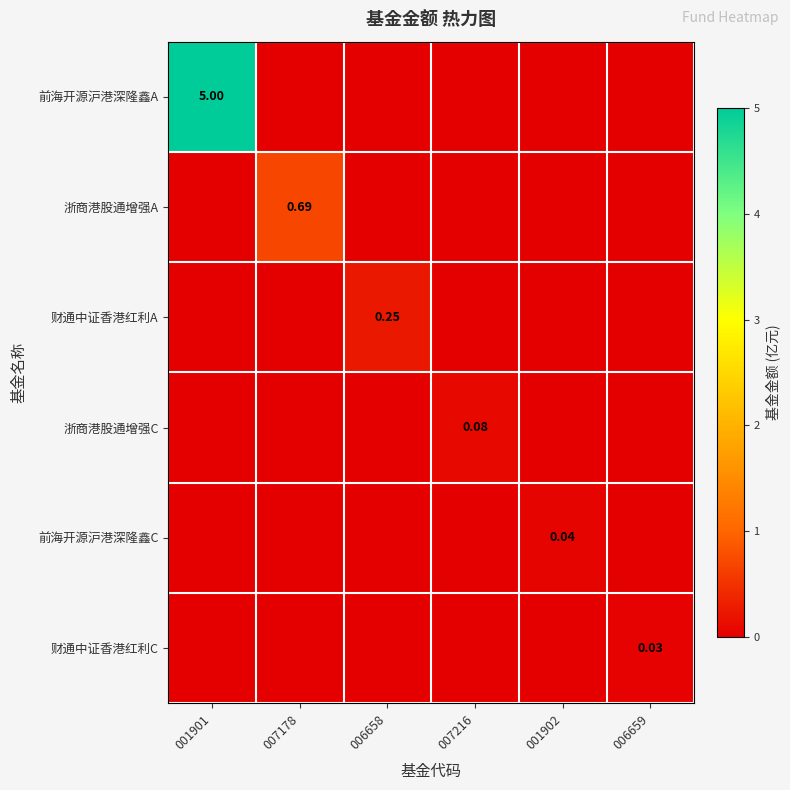

What is the total value across all series at 001901?

5.0